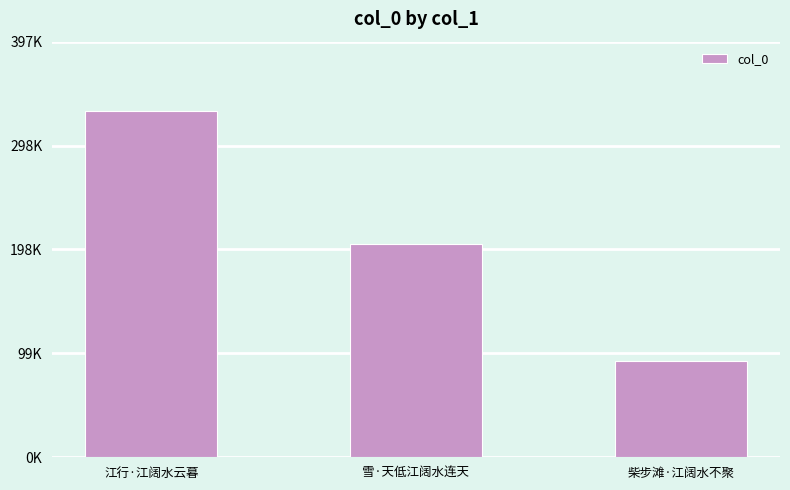

Does the chart contain any negative values?

No